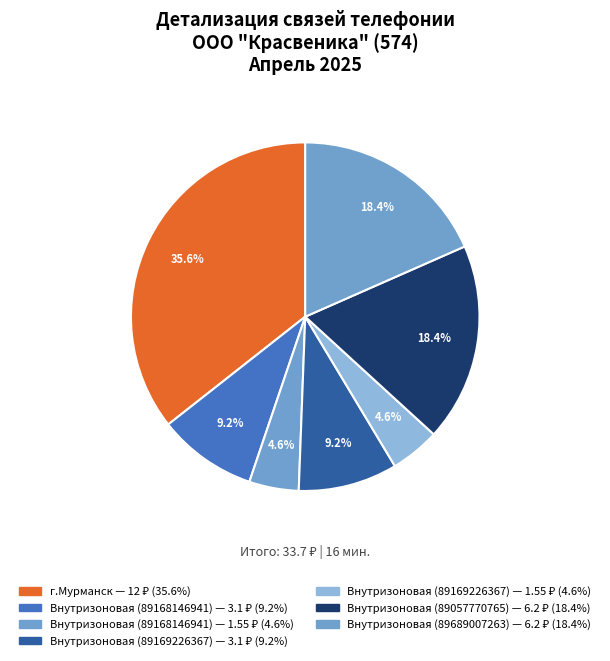

Does any single category account for the majority?

No